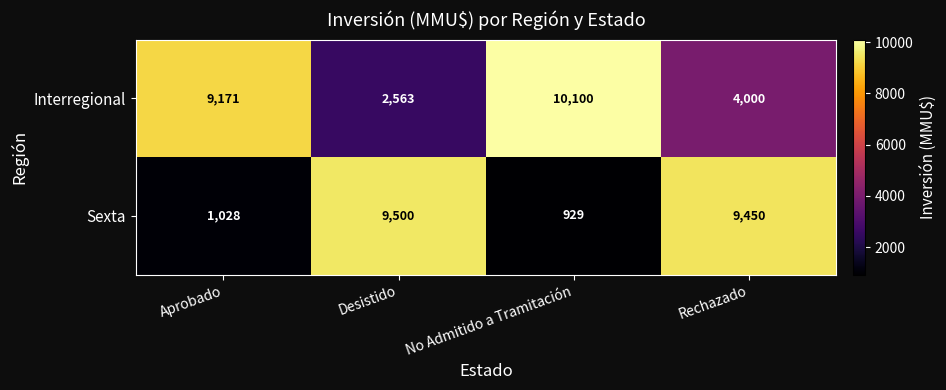

Count the number of categories in the chart.

4